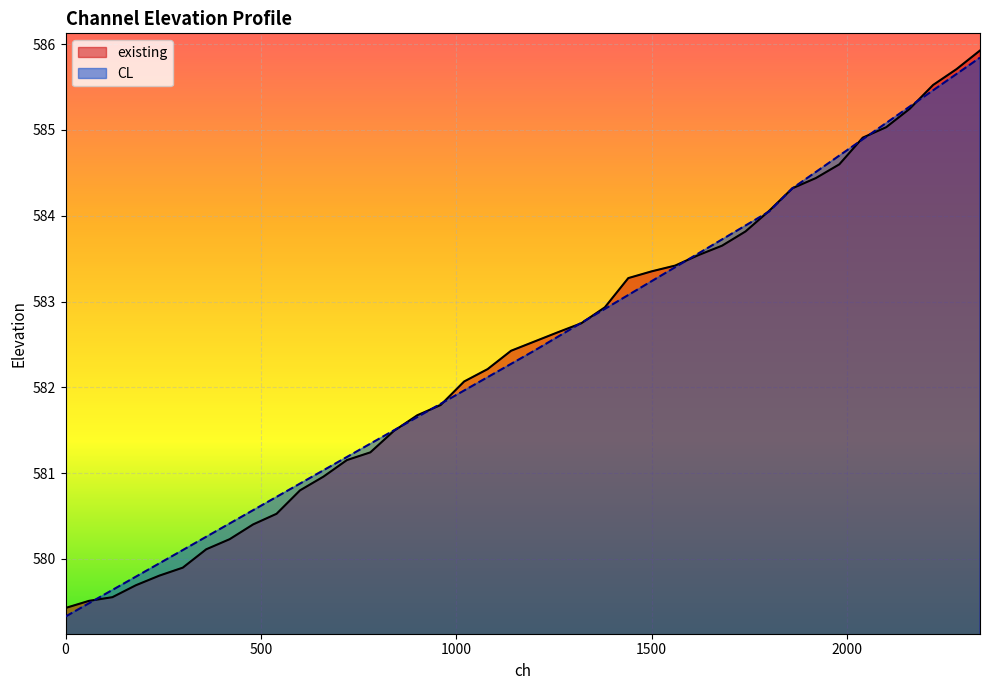

What is the sum of the CL values at 1020 and 720?

1163.2